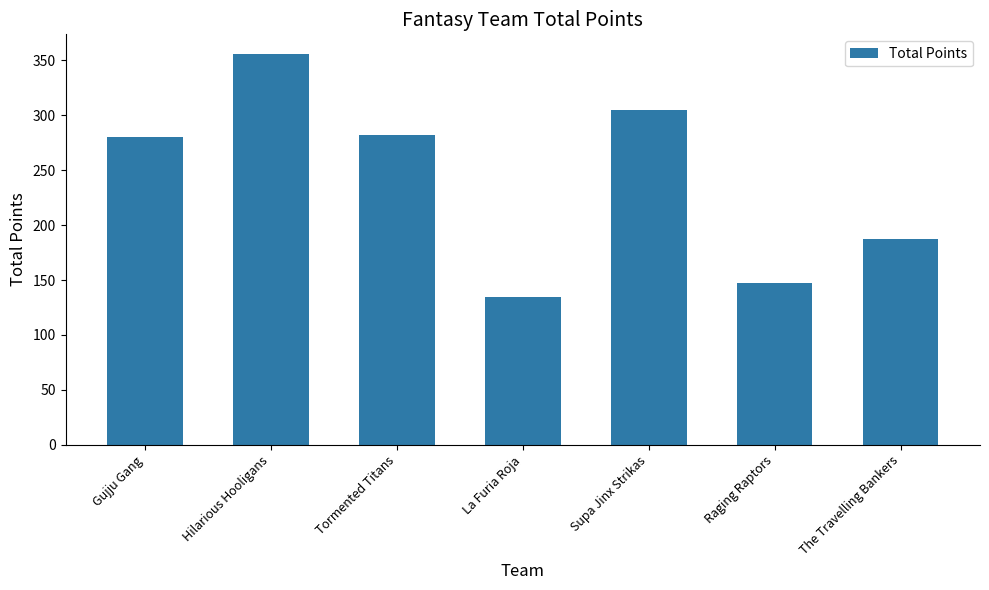

What is the maximum value shown in the chart?

356.0